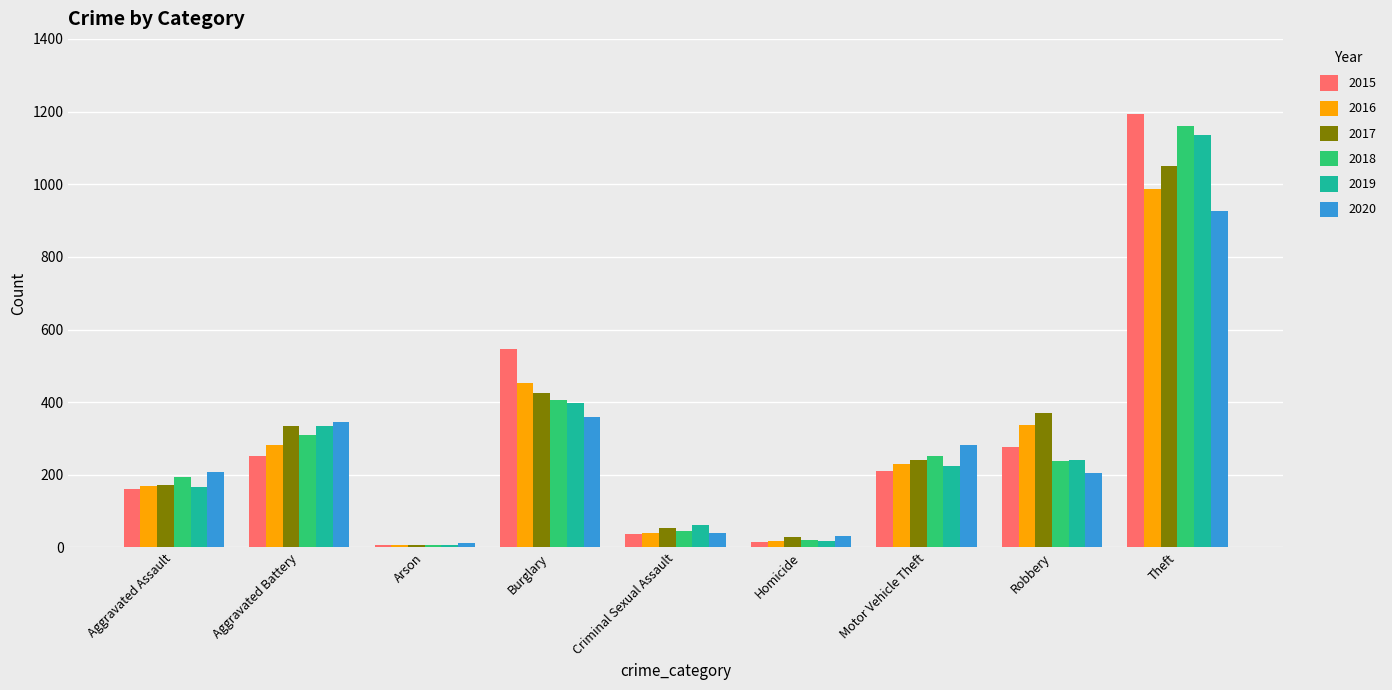

What are all the series names shown in the legend?

2015, 2016, 2017, 2018, 2019, 2020